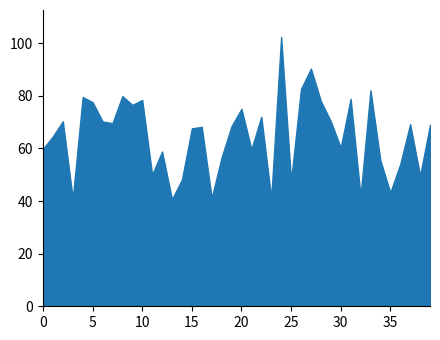

How many interior local valleys (lower than both neighbors) does the data have?

13